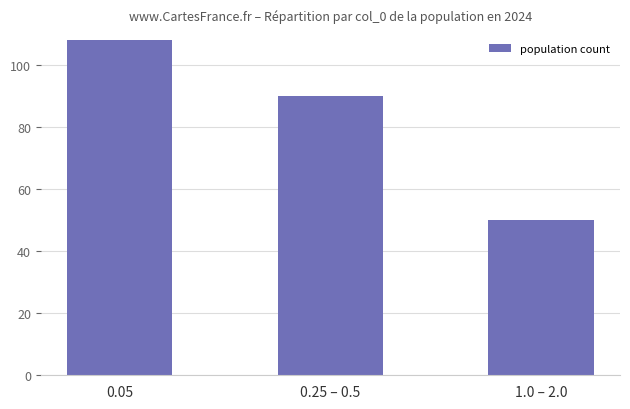

What is the ratio of the value at 0.05 to the value at 1.0 – 2.0?

2.2